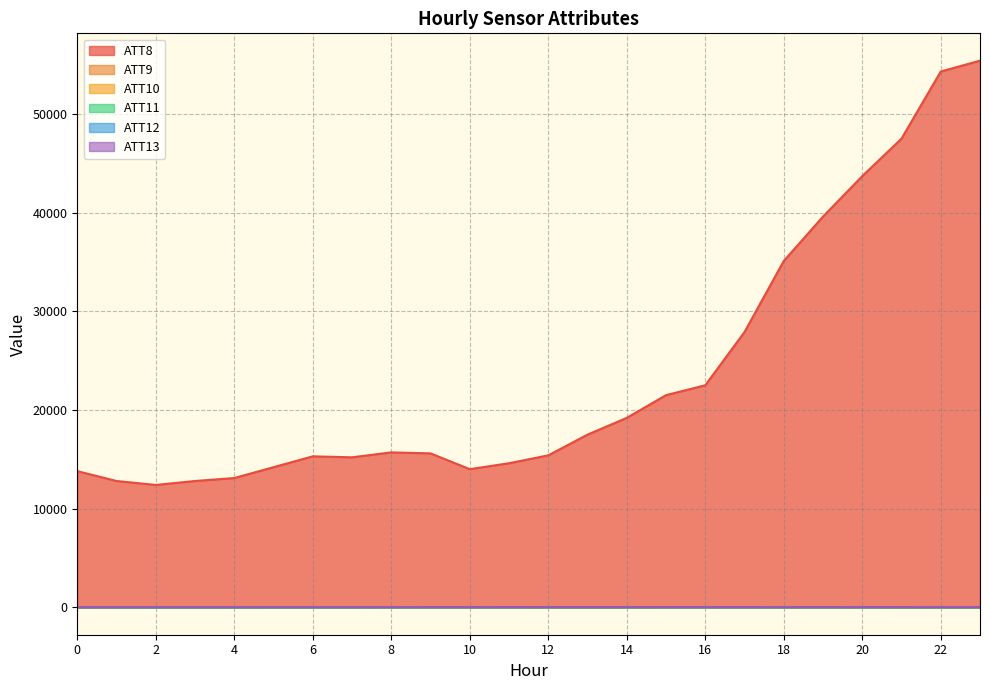

Rank the categories by ATT11 value from highest to lowest.

0, 1, 2, 3, 4, 5, 6, 7, 8, 9, 10, 11, 12, 13, 14, 15, 16, 17, 18, 19, 20, 21, 22, 23